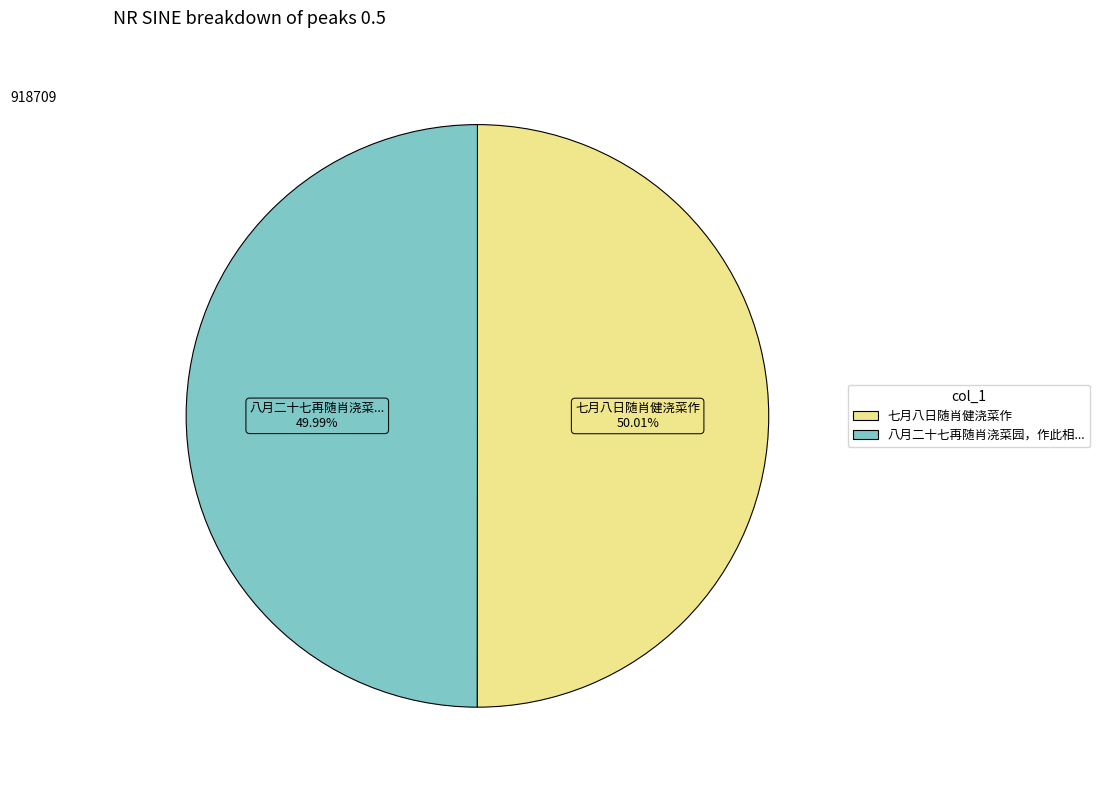

Is there any slice that represents more than half of the pie?

Yes